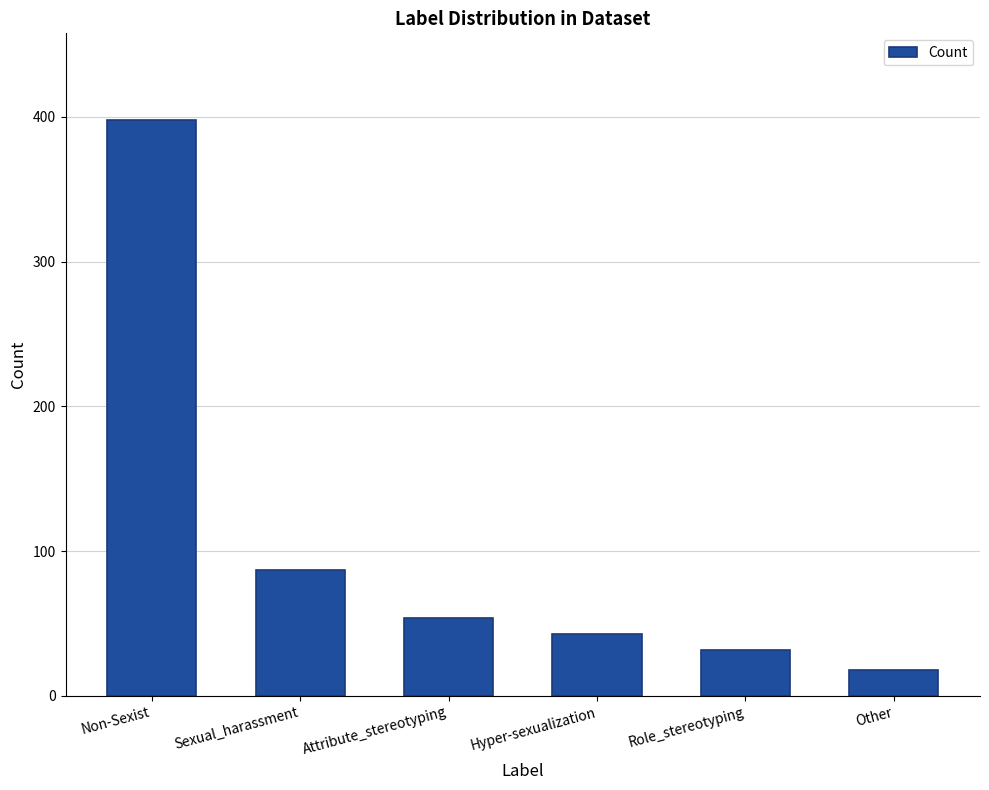

Are the bars horizontal?

No